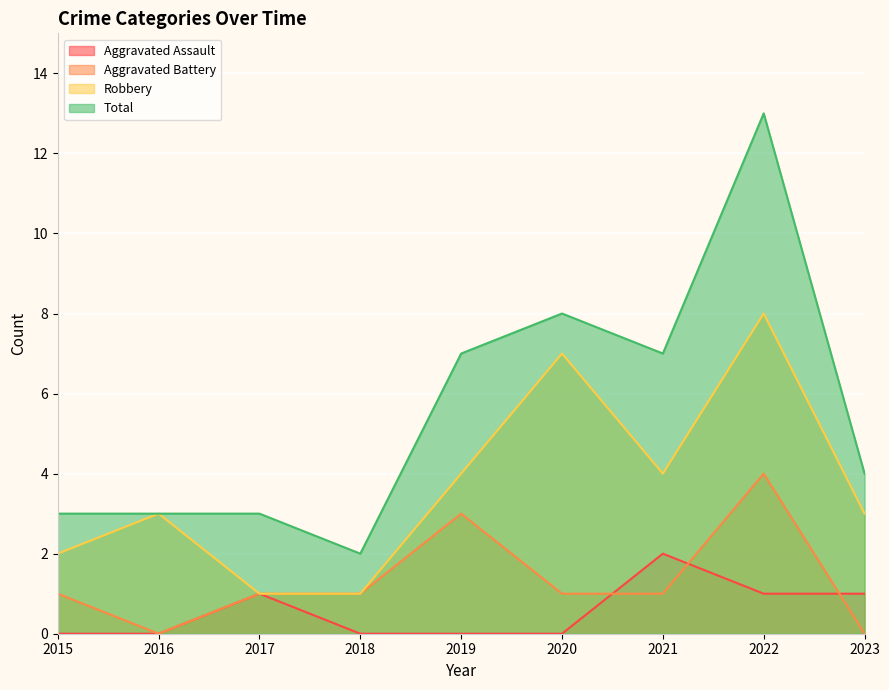

Does the chart display data point markers on the line(s)?

No